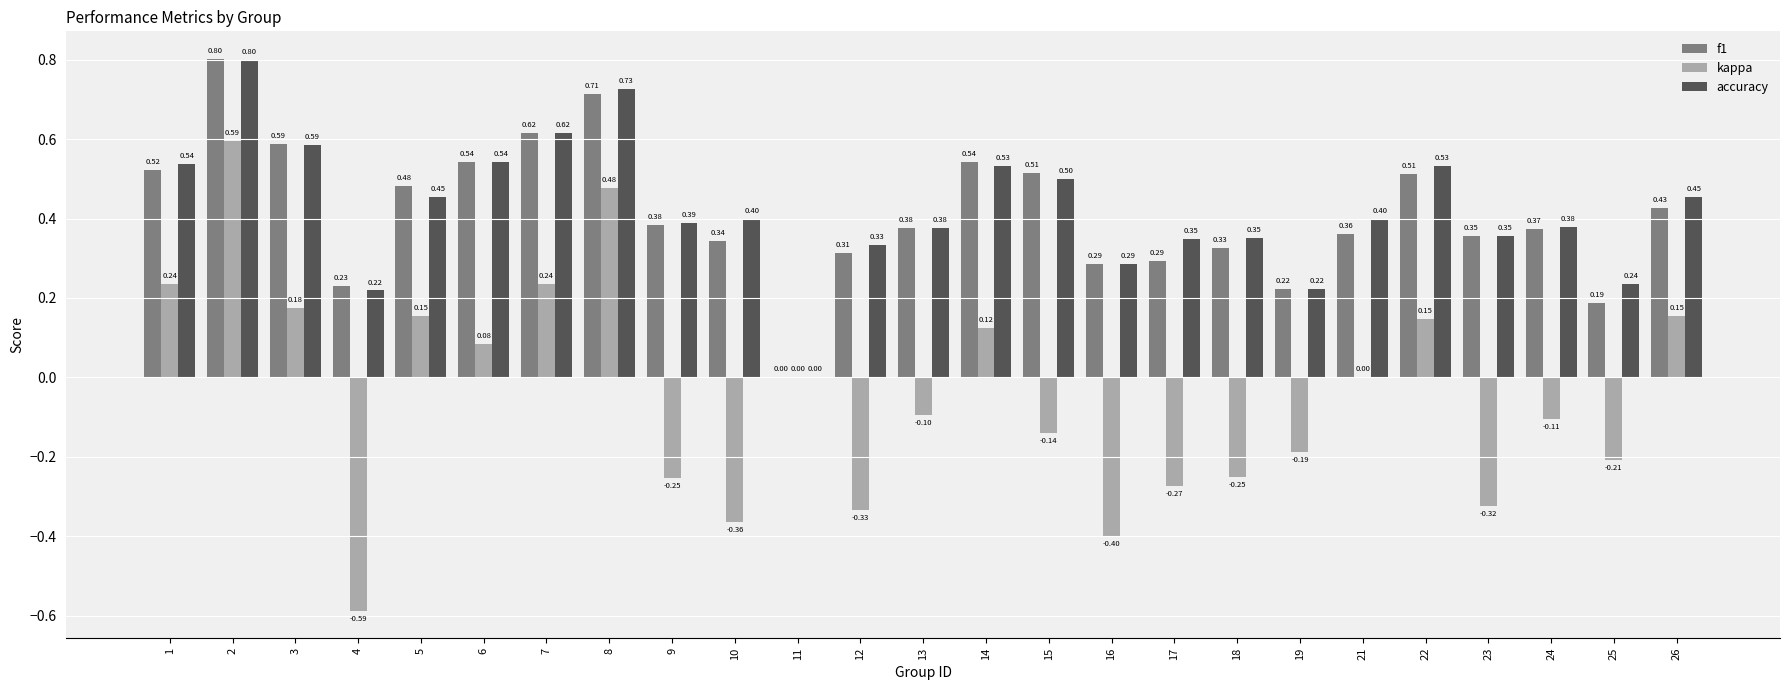

Which series changed the most between 14 and 24?

kappa